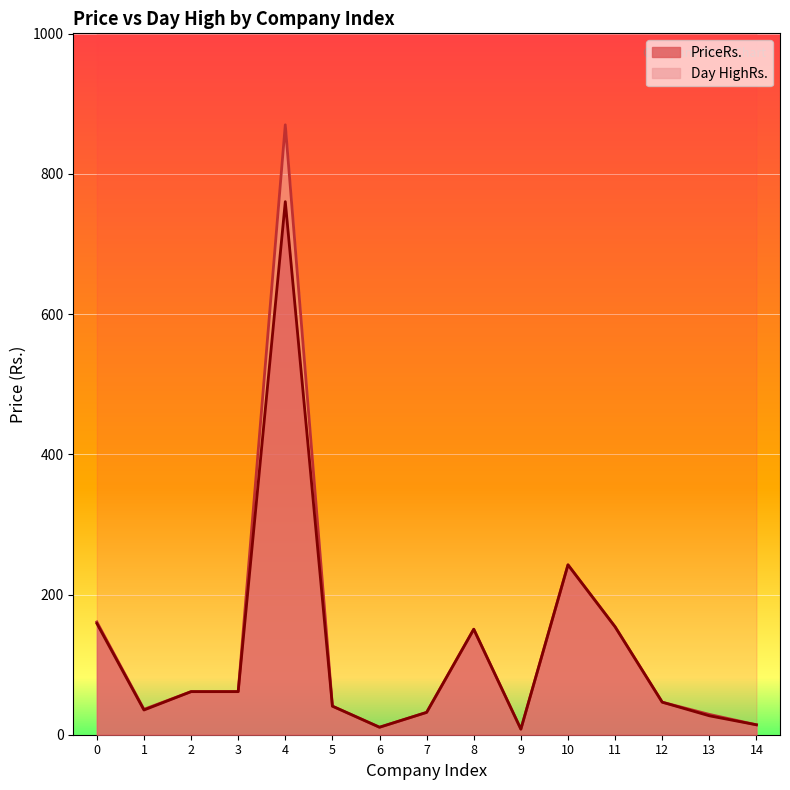

Reading left to right, what are all the values shown in this chart?

PriceRs.: 158.8	35.3	61.5	61.5	760.4	40.8	10.7	31.9	150.5	8.0	242.3	153.9	46.4	27.0	14.2
Day HighRs.: 160.9	36.3	61.5	61.5	870.0	40.8	10.7	31.9	150.5	8.0	242.3	153.9	46.4	29.0	14.2